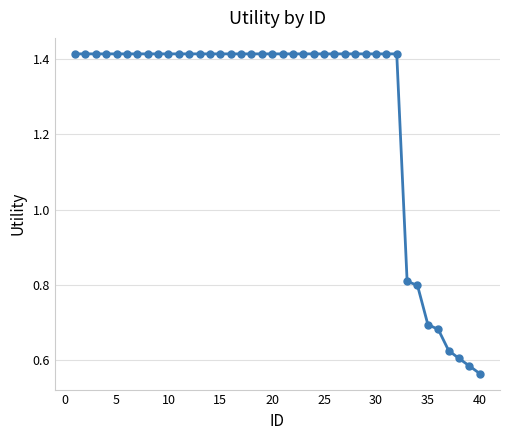

Count the values in the range 1 to 2.

32